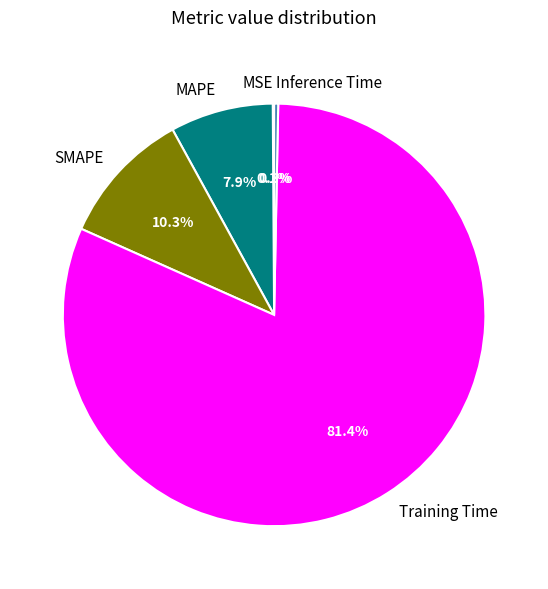

To the nearest percent, what portion does SMAPE represent?

10%